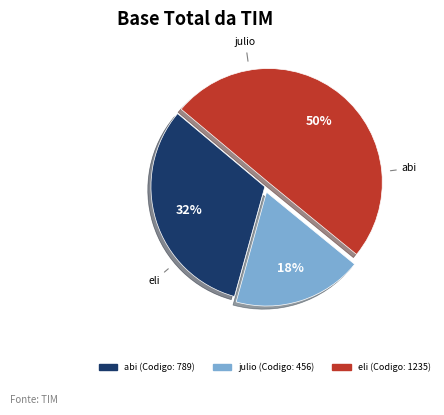

Which has a higher value, abi or eli?

eli